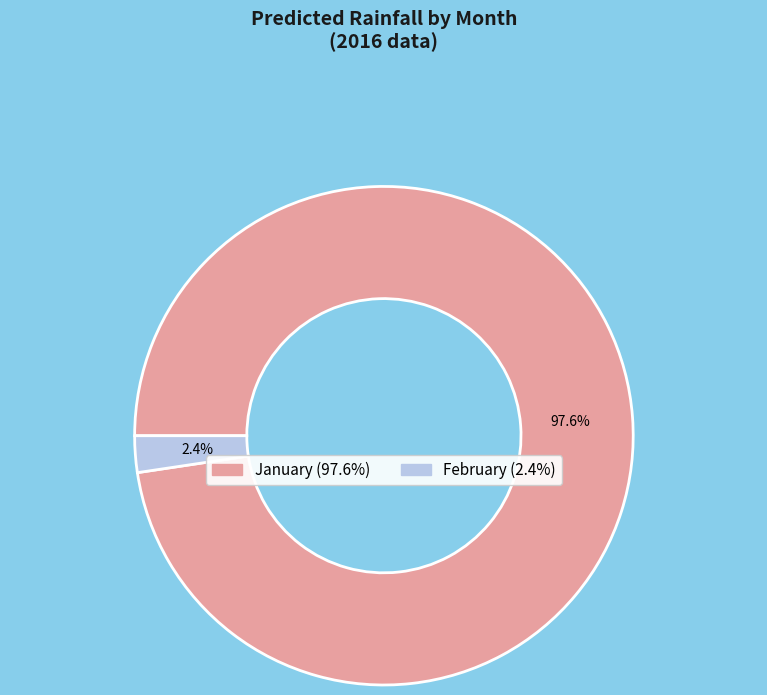

Is there any slice that represents more than half of the pie?

Yes